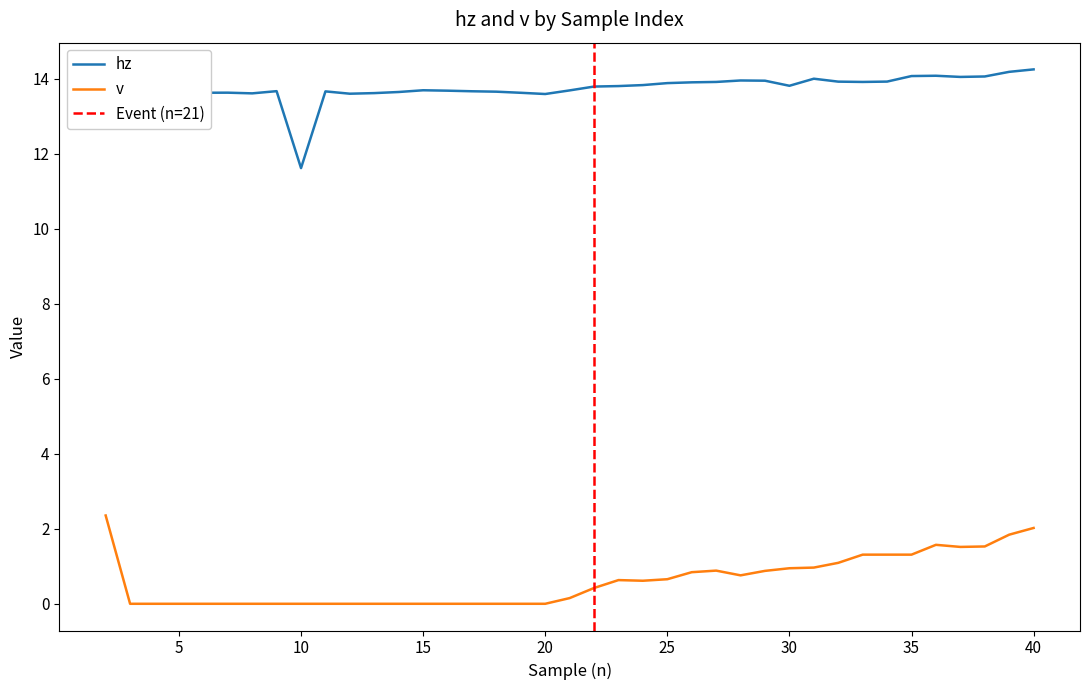

Where is v nearest to the value 1?

31